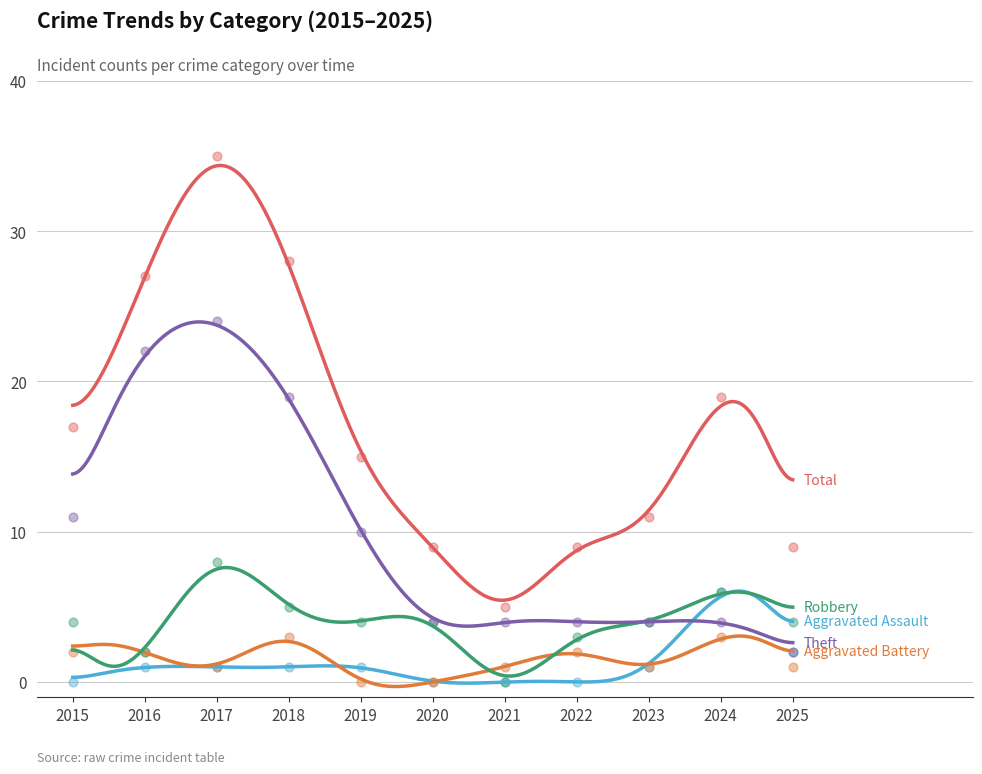

What is the total value across all series at 2025?

18